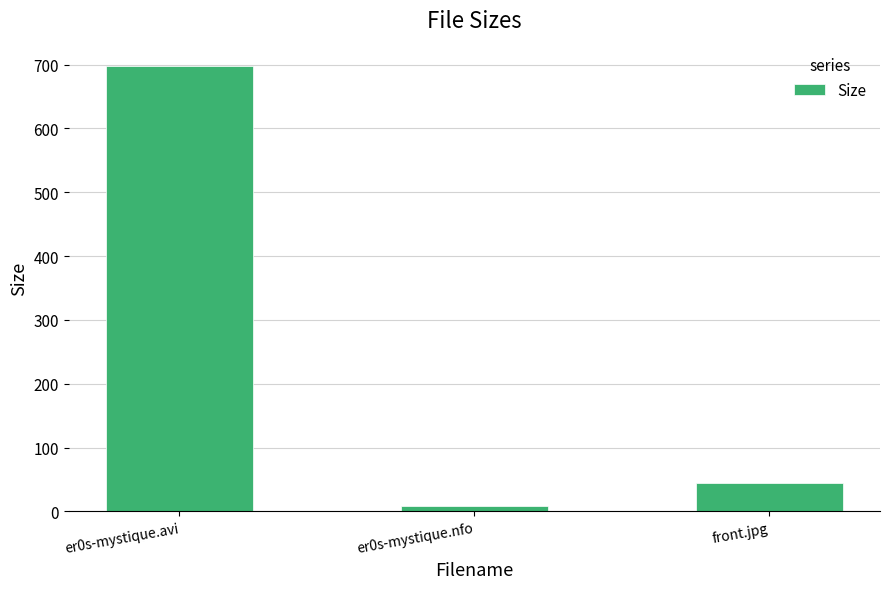

What is the minimum value shown in the chart?

9.3